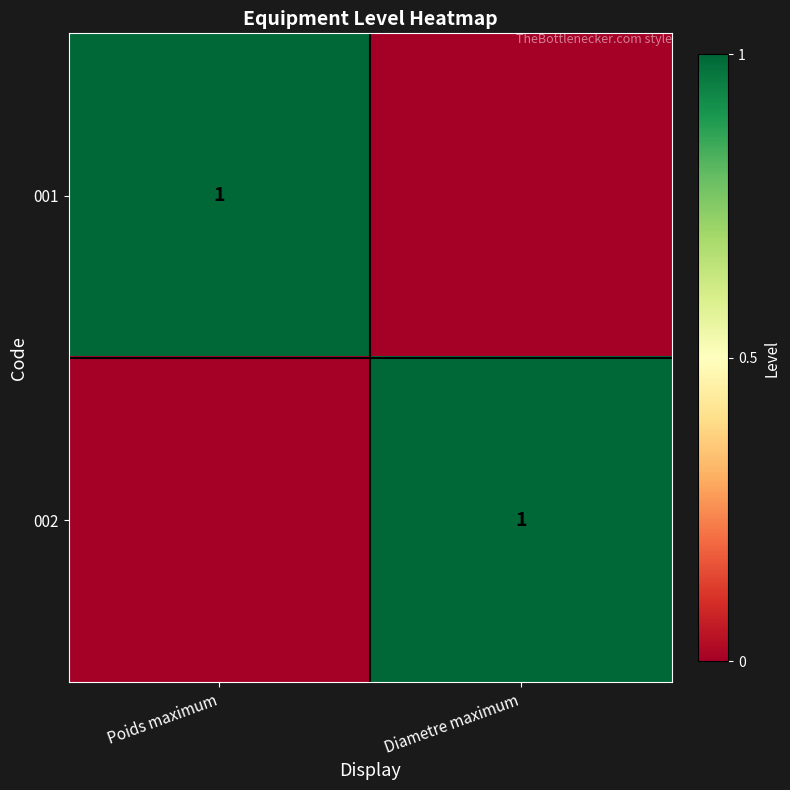

Is it true that 001 equals 1 at Poids maximum?

True